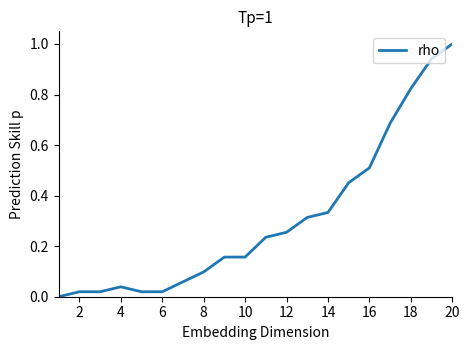

What is the maximum value shown in the chart?

1.0